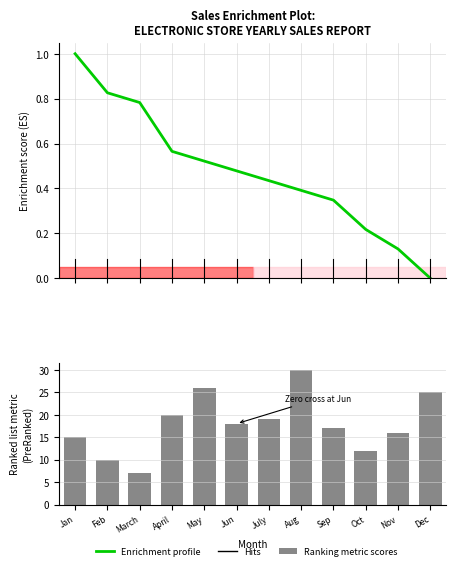

Reading left to right, what are all the values shown in this chart?

Enrichment profile: Jan=1.0	Feb=0.8	March=0.8	April=0.6	May=0.5	Jun=0.5	July=0.4	Aug=0.4	Sep=0.3	Oct=0.2	Nov=0.1	Dec=0.0
Ranking metric scores: Jan=15.0	Feb=10.0	March=7.0	April=20.0	May=26.0	Jun=18.0	July=19.0	Aug=30.0	Sep=17.0	Oct=12.0	Nov=16.0	Dec=25.0